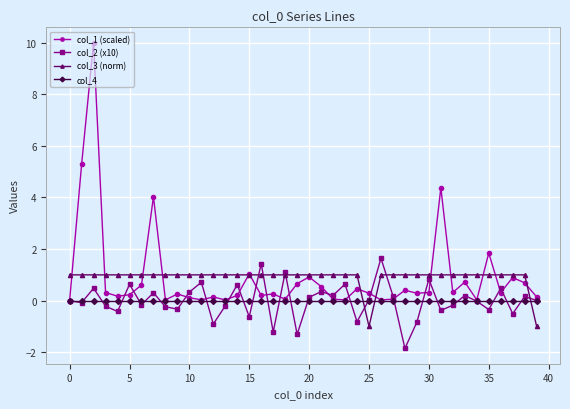

True or false: col_4 and col_3 (norm) cross at least once.

True